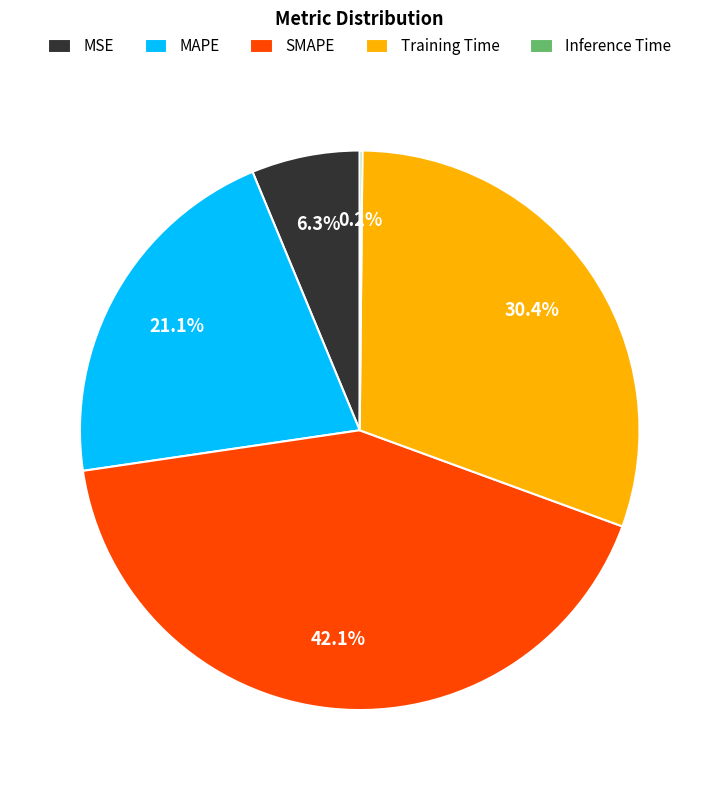

Is there a majority slice in this chart?

No